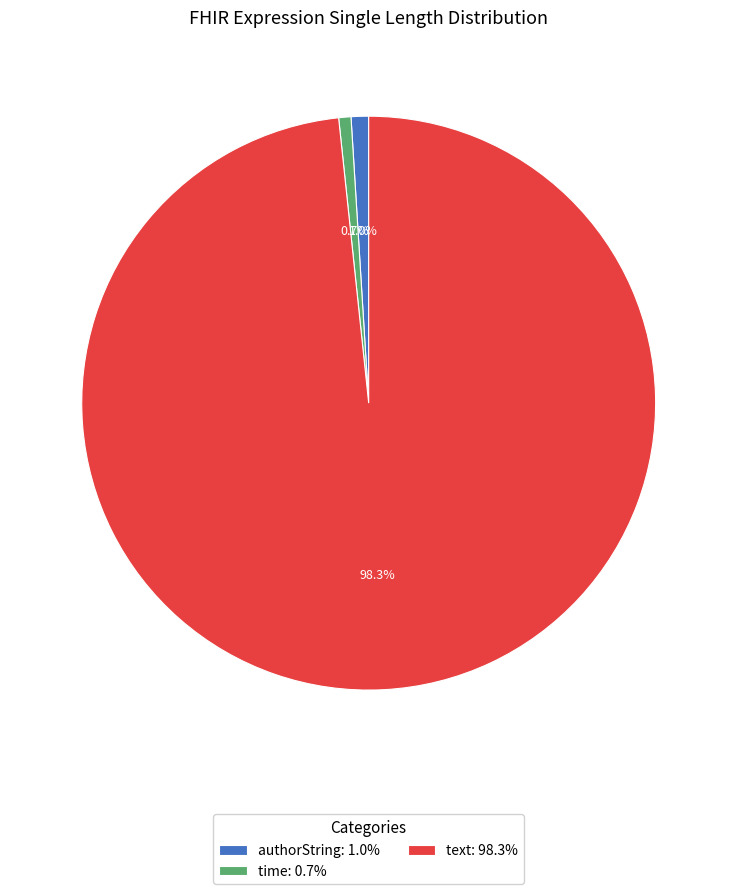

To the nearest percent, what is the difference between the largest and smallest slice percentages?

98%